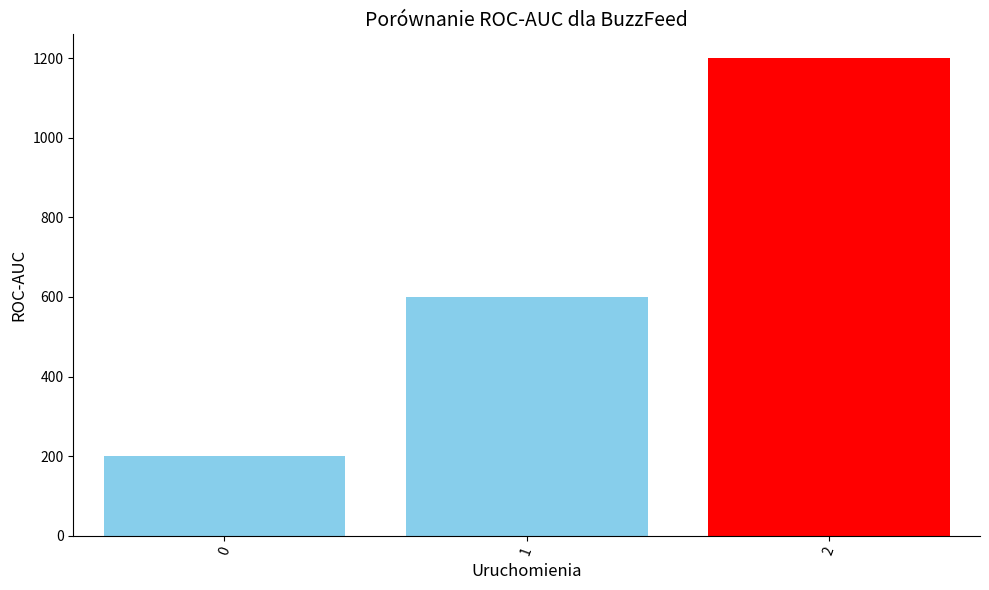

List the labels in order of value, largest first.

2, 1, 0